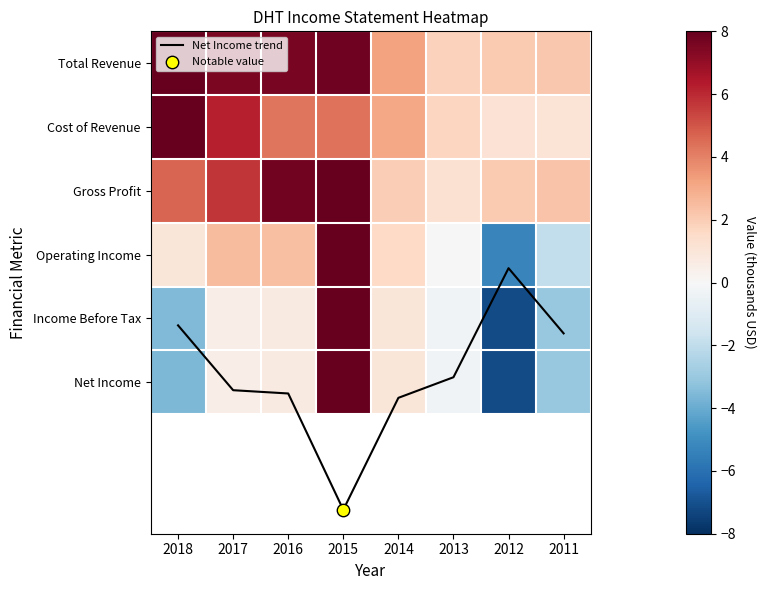

The value of Net Income trend at 2015 is 7.0. True or false?

True